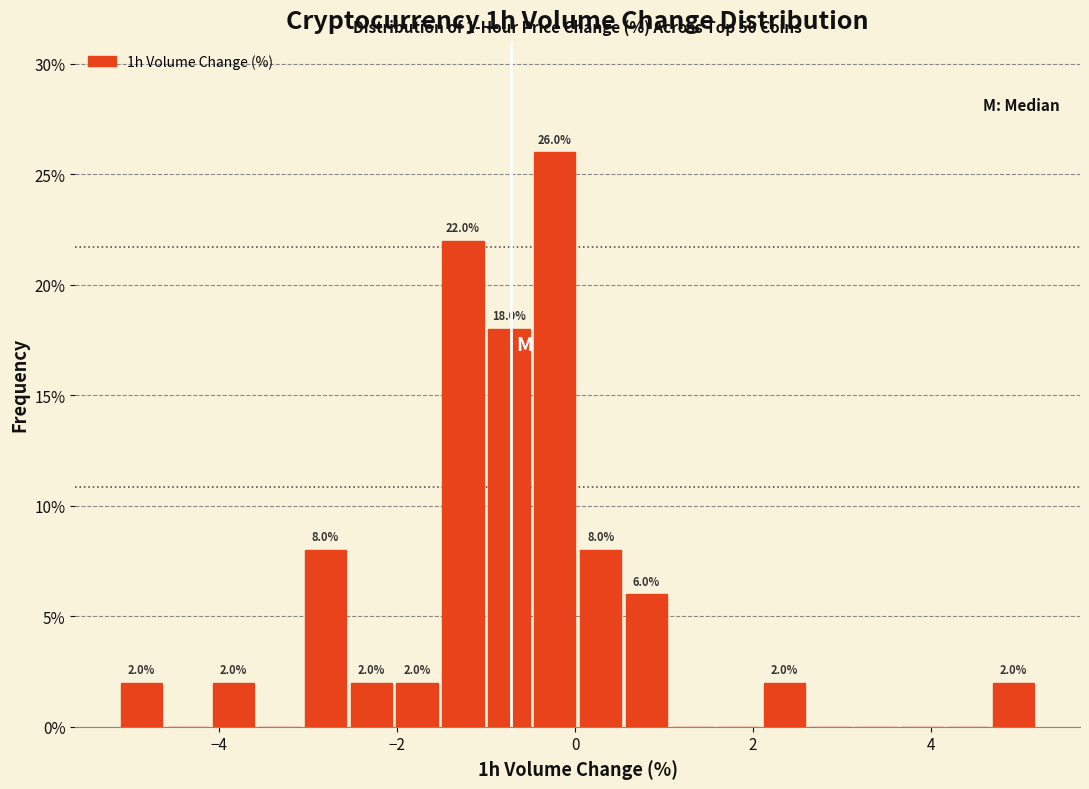

Around what value on the x-axis is the tallest bar? Give the approximate position of its centre, as read against the axis.

-0.2